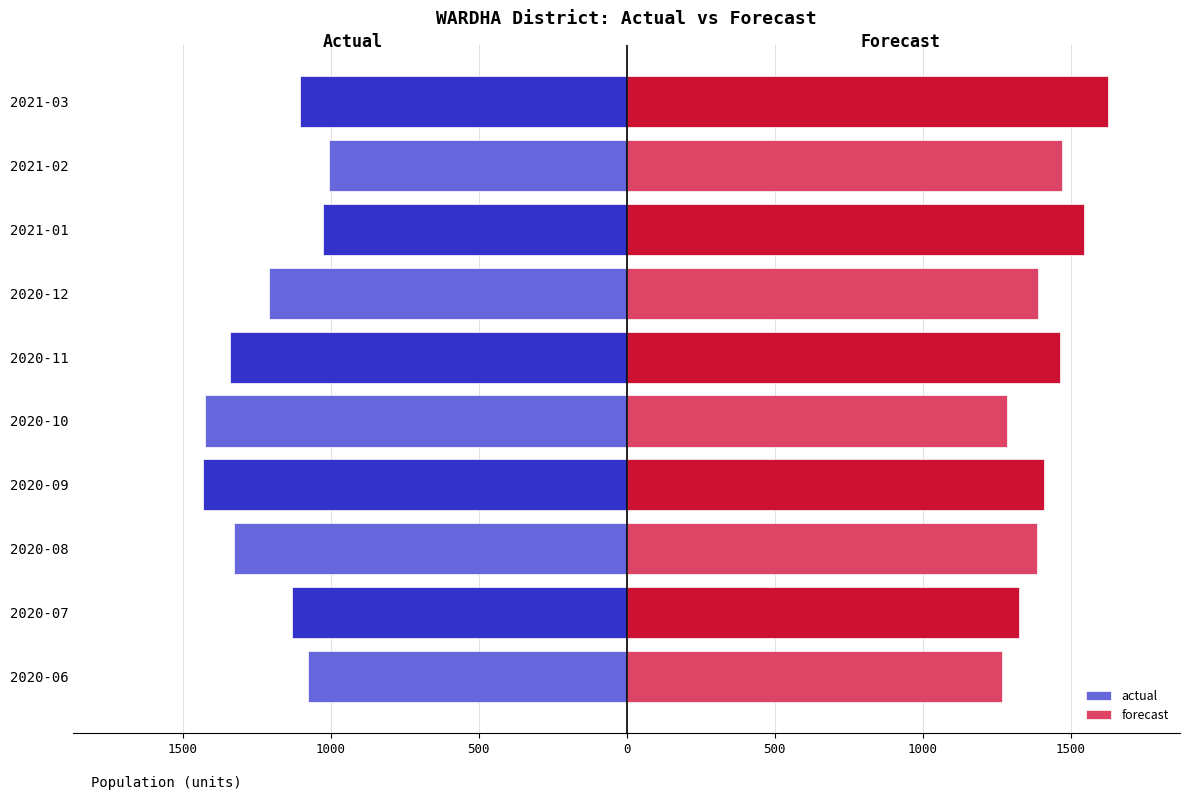

What is the greatest value displayed?

1626.0